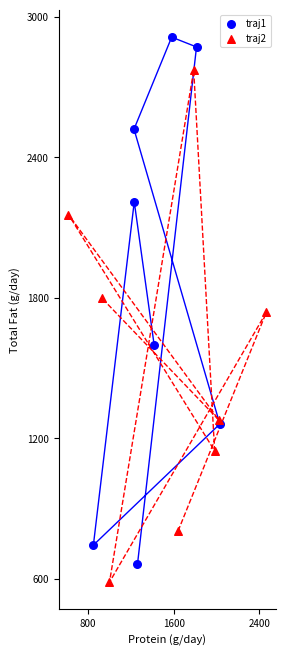

Which series reaches the maximum Y coordinate?

traj1